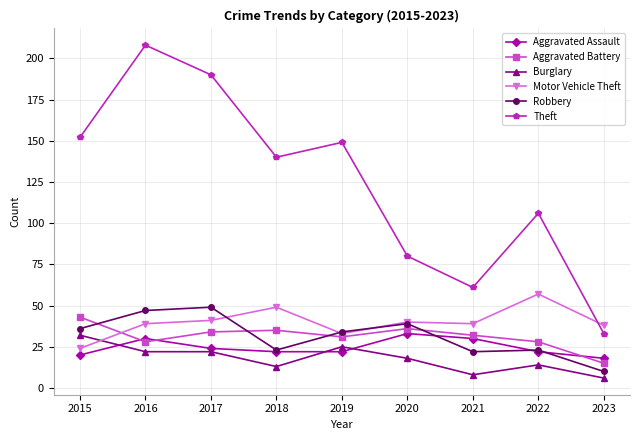

What is the highest value of the Aggravated Battery series?

43